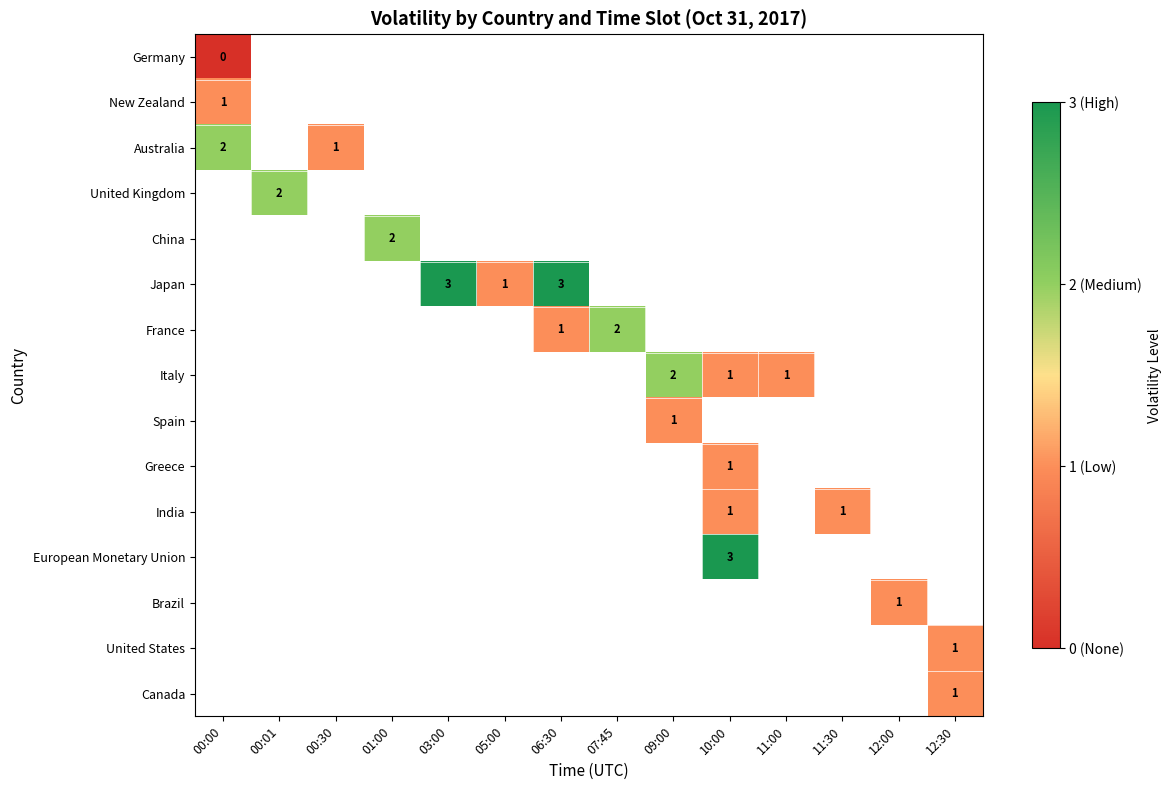

True or false: Japan has a value of 5 at 06:30.

False